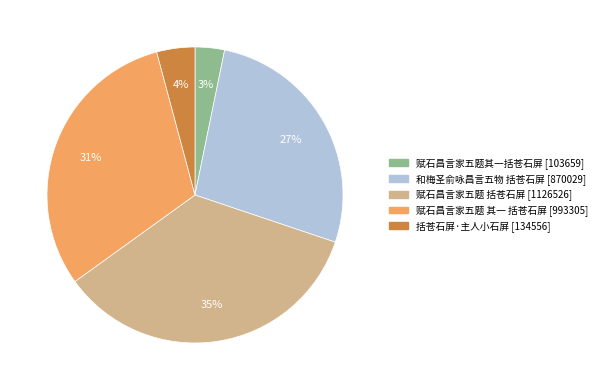

Rank the categories by value from highest to lowest.

赋石昌言家五题 括苍石屏, 赋石昌言家五题 其一 括苍石屏, 和梅圣俞咏昌言五物 括苍石屏, 括苍石屏·主人小石屏, 赋石昌言家五题其一括苍石屏